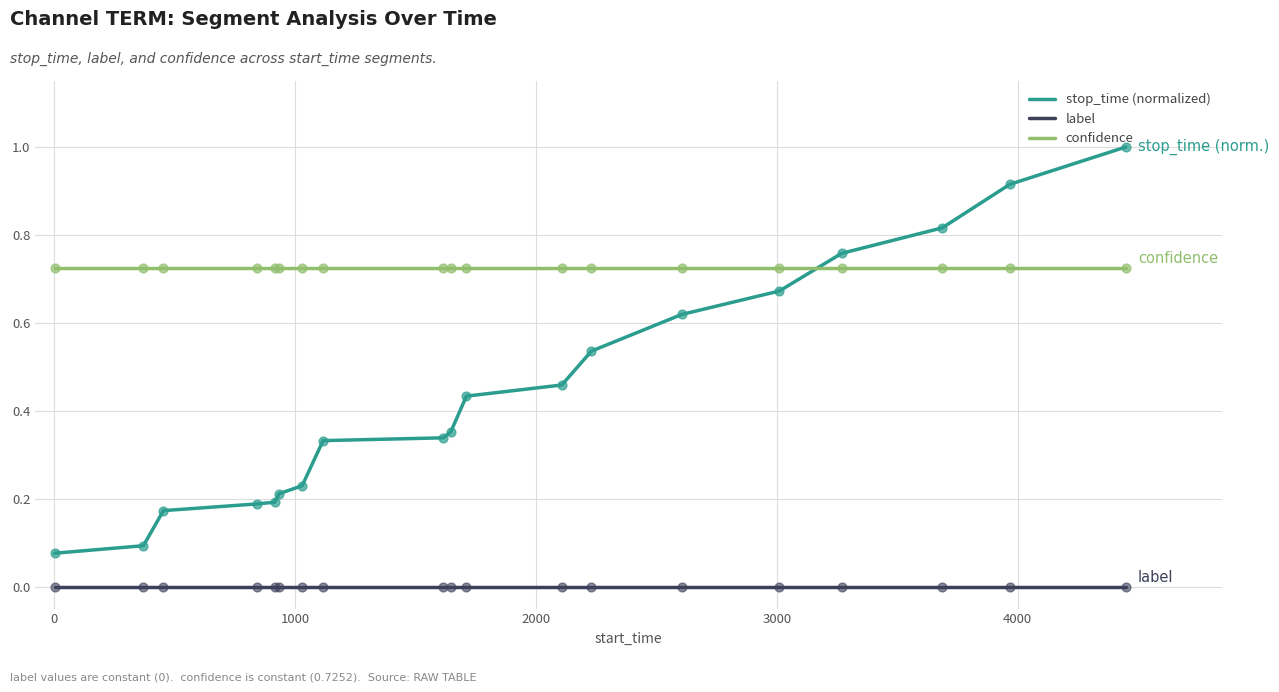

True or false: confidence and label intersect in this chart.

False